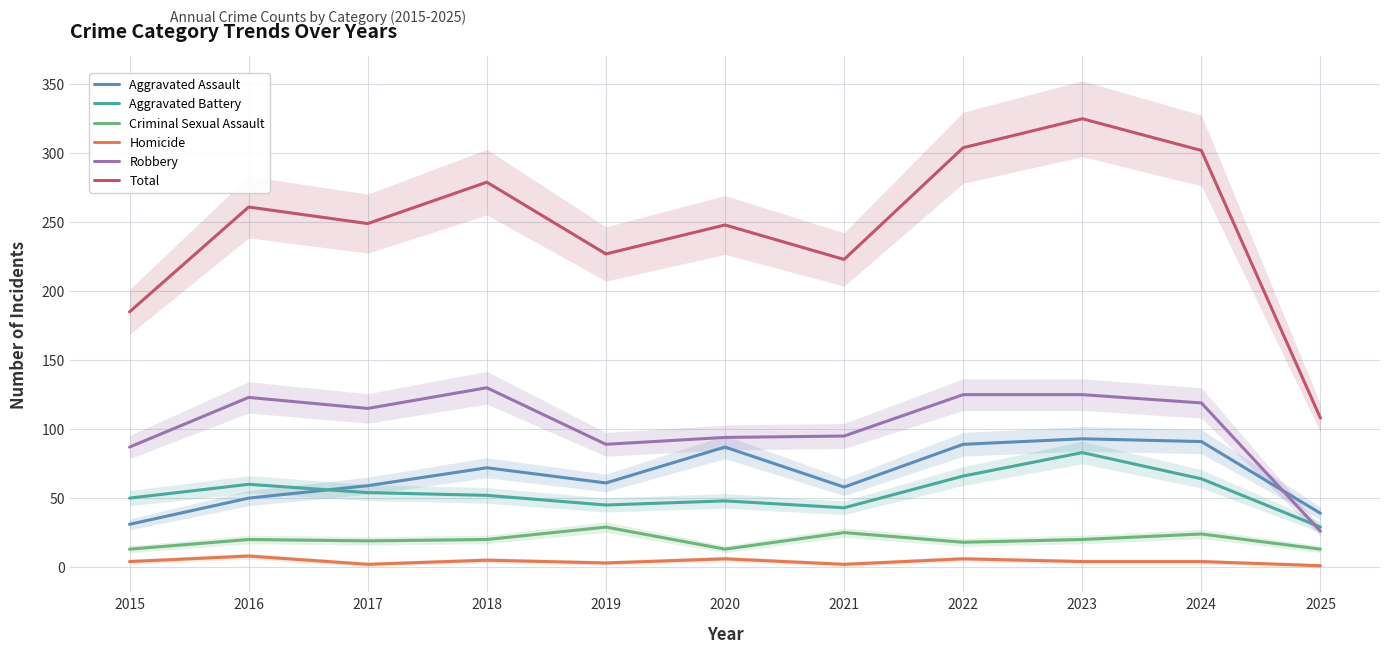

What is the difference between the second highest and minimum values in the Aggravated Assault series?

60